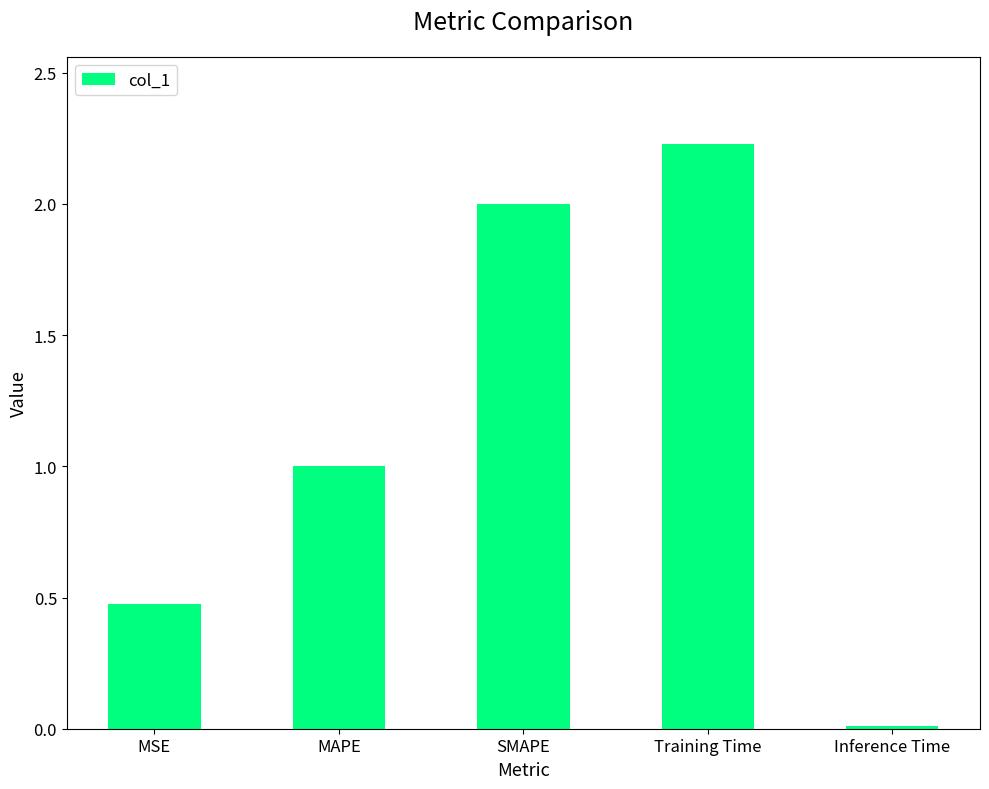

What is the label of the 3rd bar from the right?

SMAPE